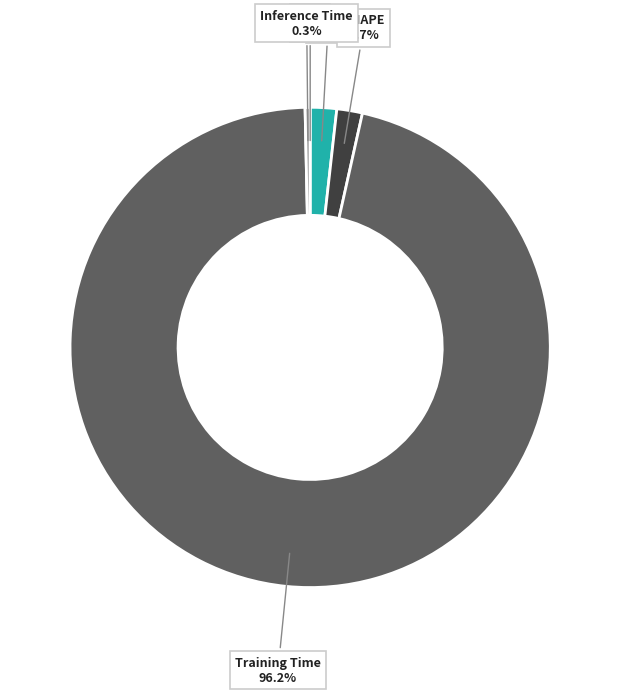

Which has a higher value, Inference Time or MAPE?

MAPE